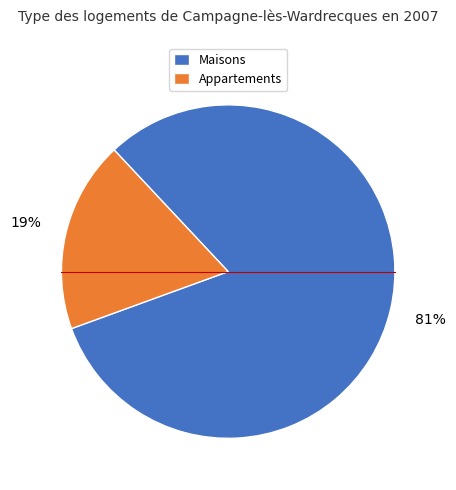

To the nearest percent, what is the average slice percentage?

50%